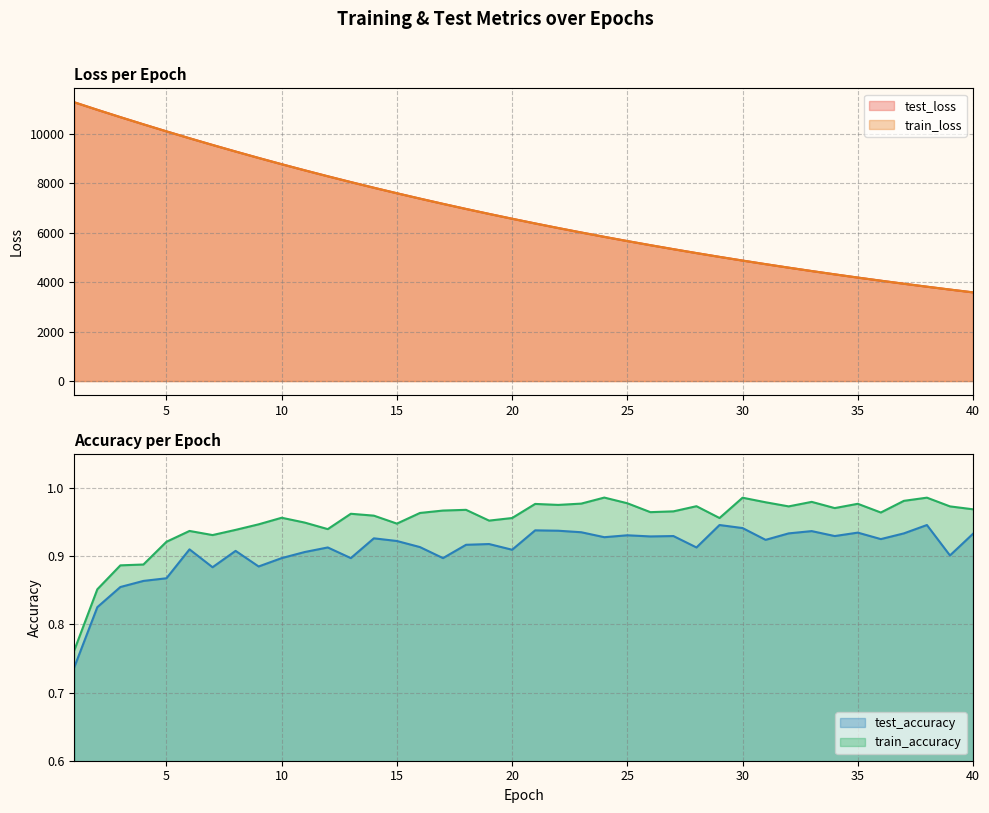

At which category is the sum across all series the highest?

1